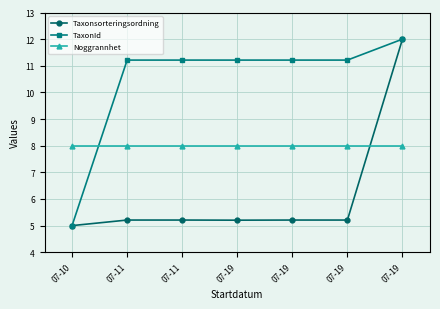

Does the chart have visible grid lines?

Yes